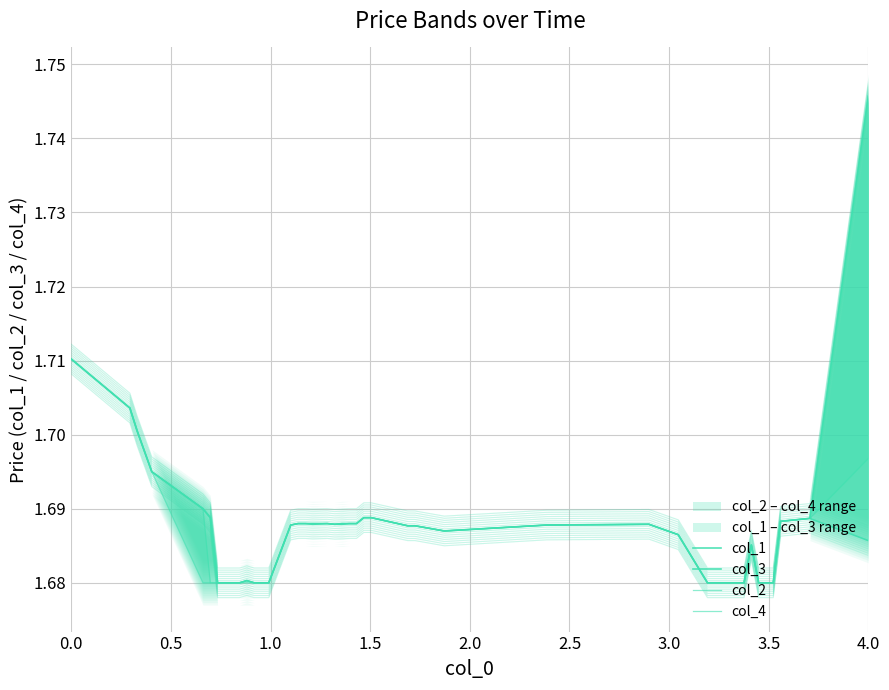

How many col_1 values are between 1 and 2?

40